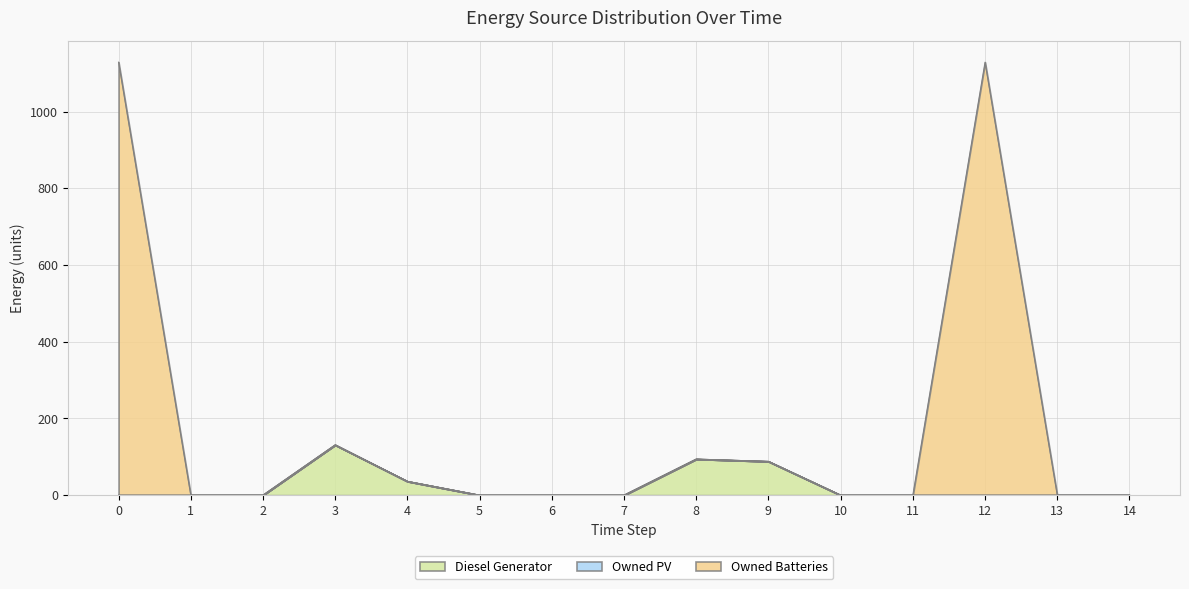

Which has a higher value, 9 or 11?

9